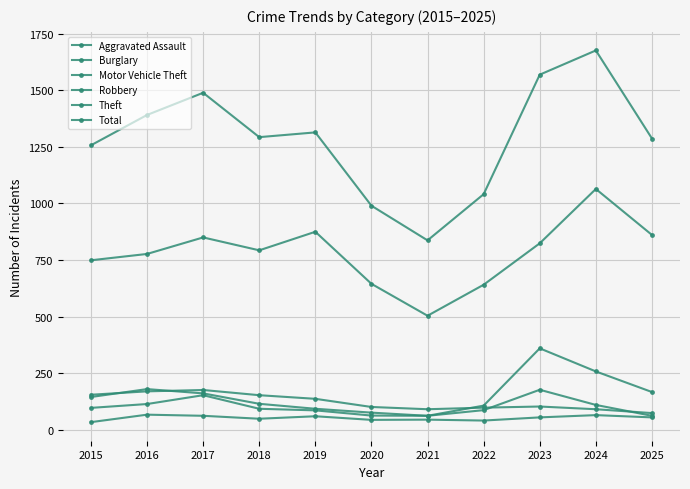

True or false: Burglary and Theft cross at least once.

False